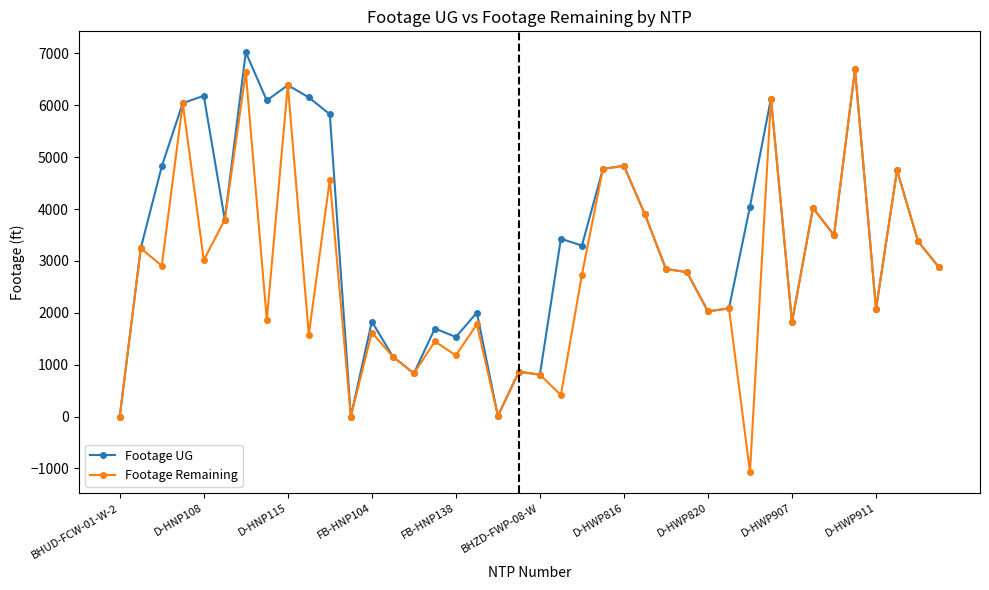

True or false: Footage Remaining has more than 1 points higher than both neighbors.

True